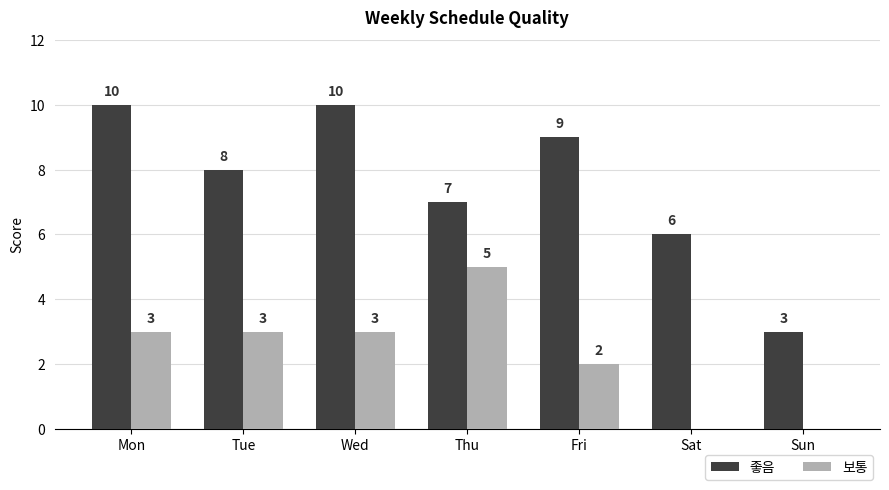

Is it true that 좋음 equals 3 at Mon?

False